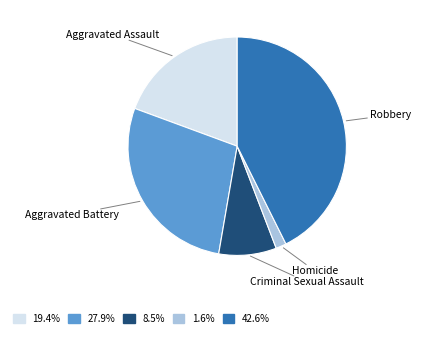

Does Aggravated Battery account for over 50% of the chart?

No